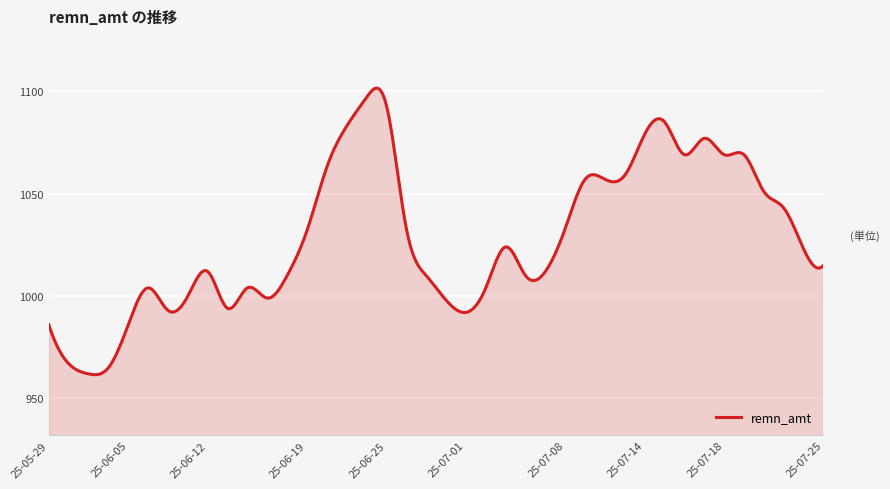

What is the sum of all values?

411408.3